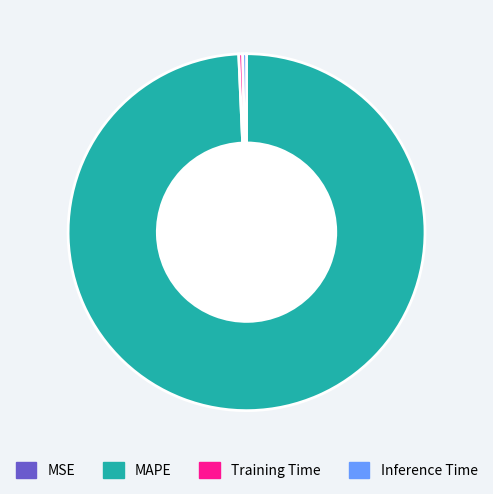

Is the sum of Training Time and Inference Time greater than half?

No